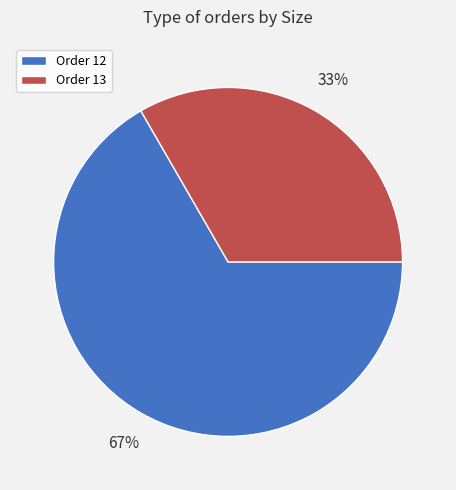

What is the majority slice?

Order 12